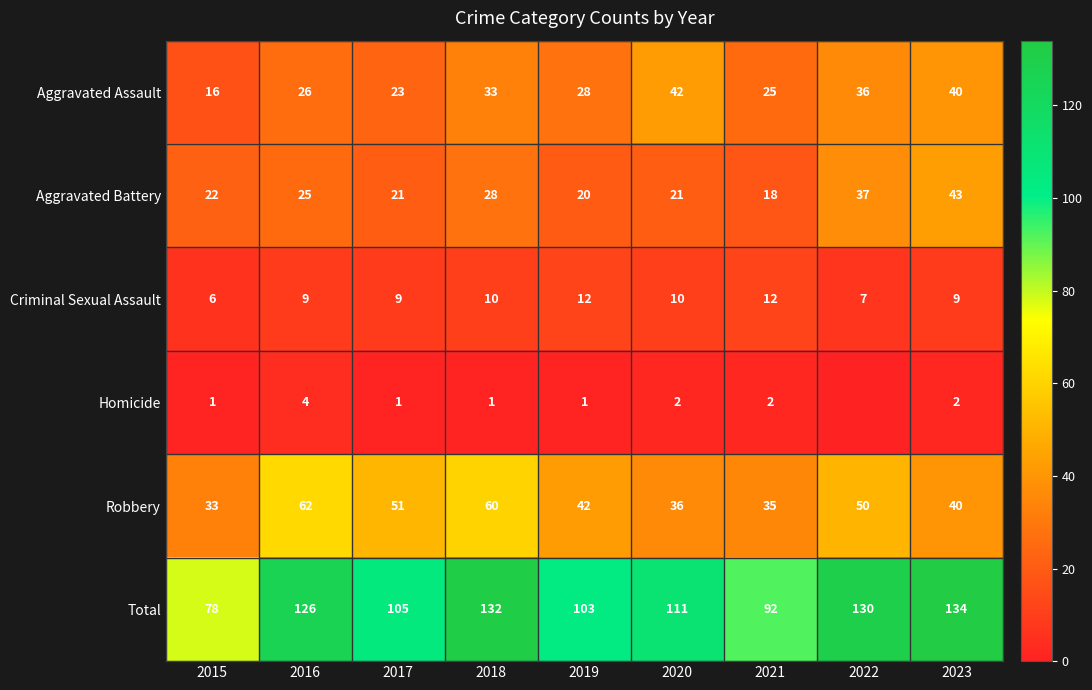

At 2021, list the series in order from smallest to largest.

Homicide, Criminal Sexual Assault, Aggravated Battery, Aggravated Assault, Robbery, Total